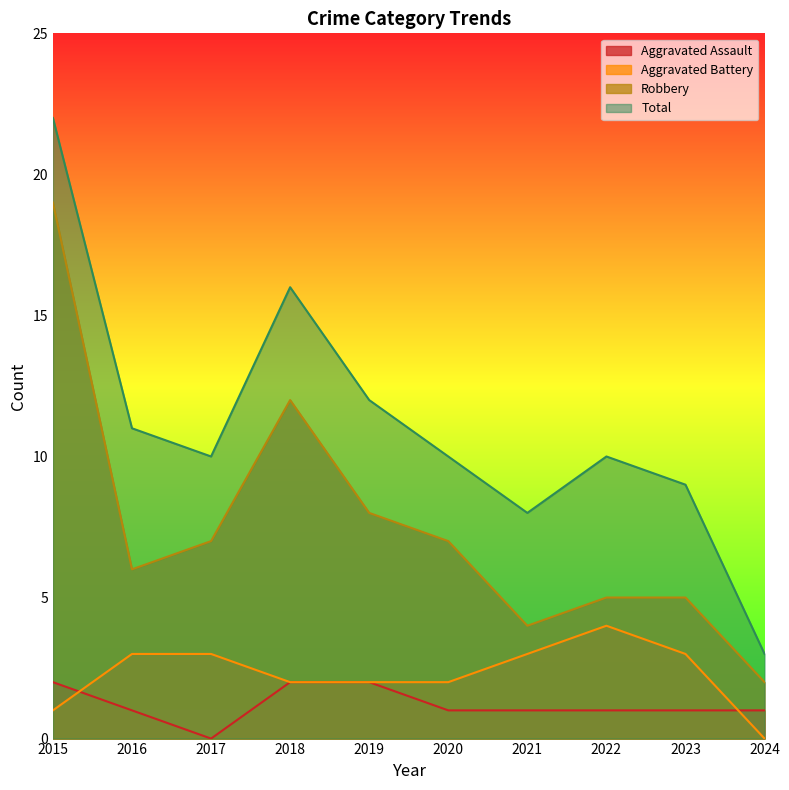

What is the difference between the Robbery values at 2018 and 2021?

8